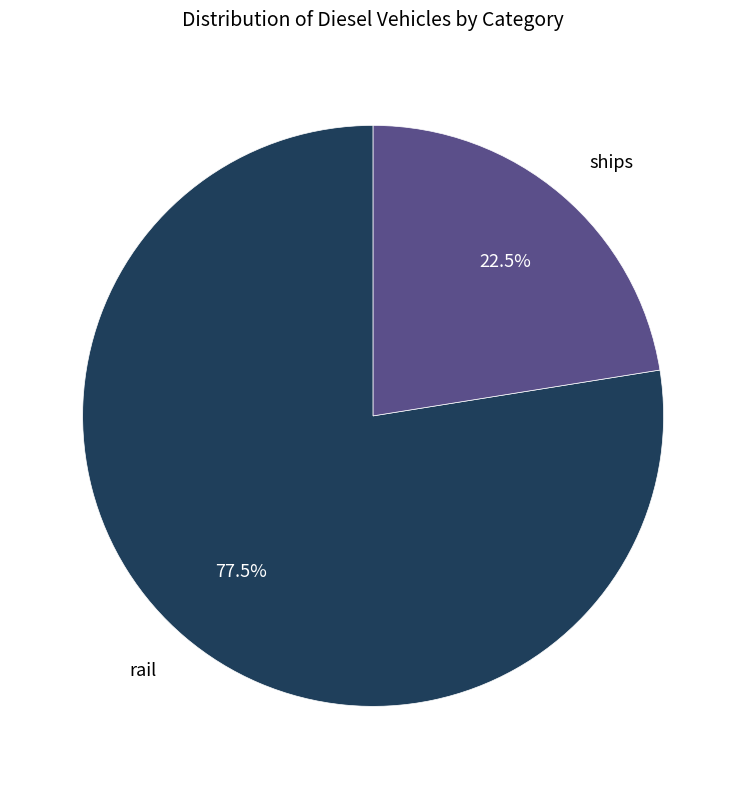

Rank the categories by value from lowest to highest.

ships, rail